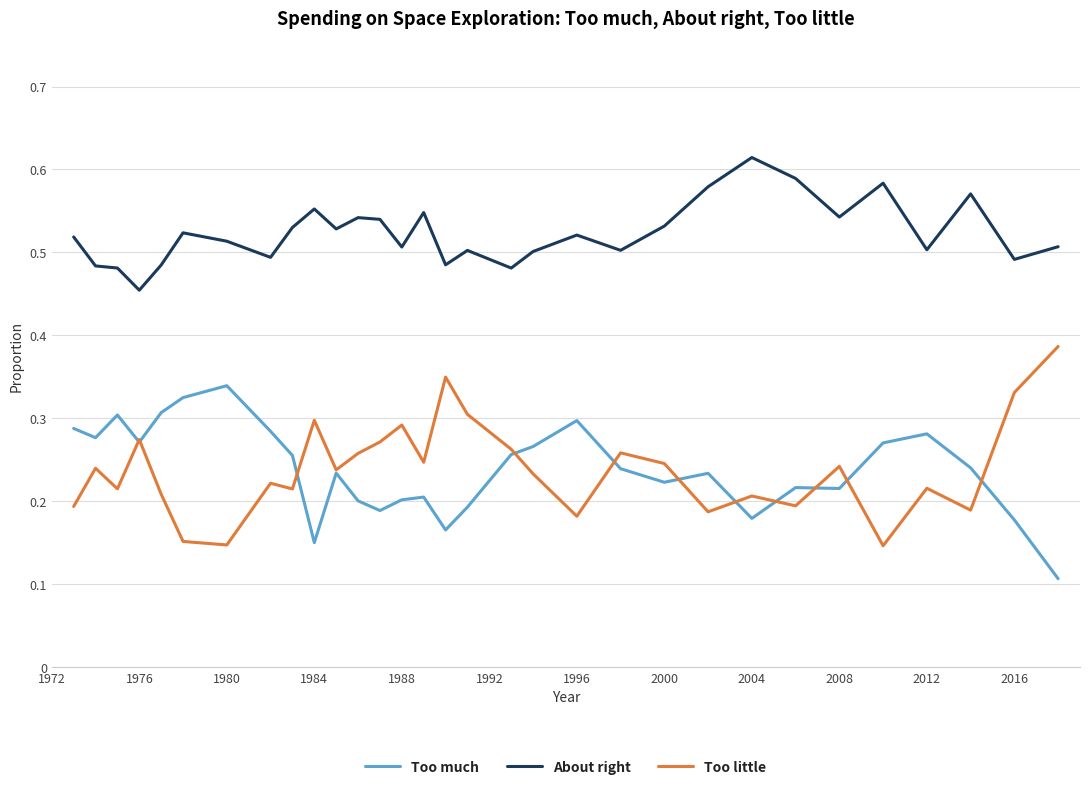

True or false: Too much and About right cross at least once.

False